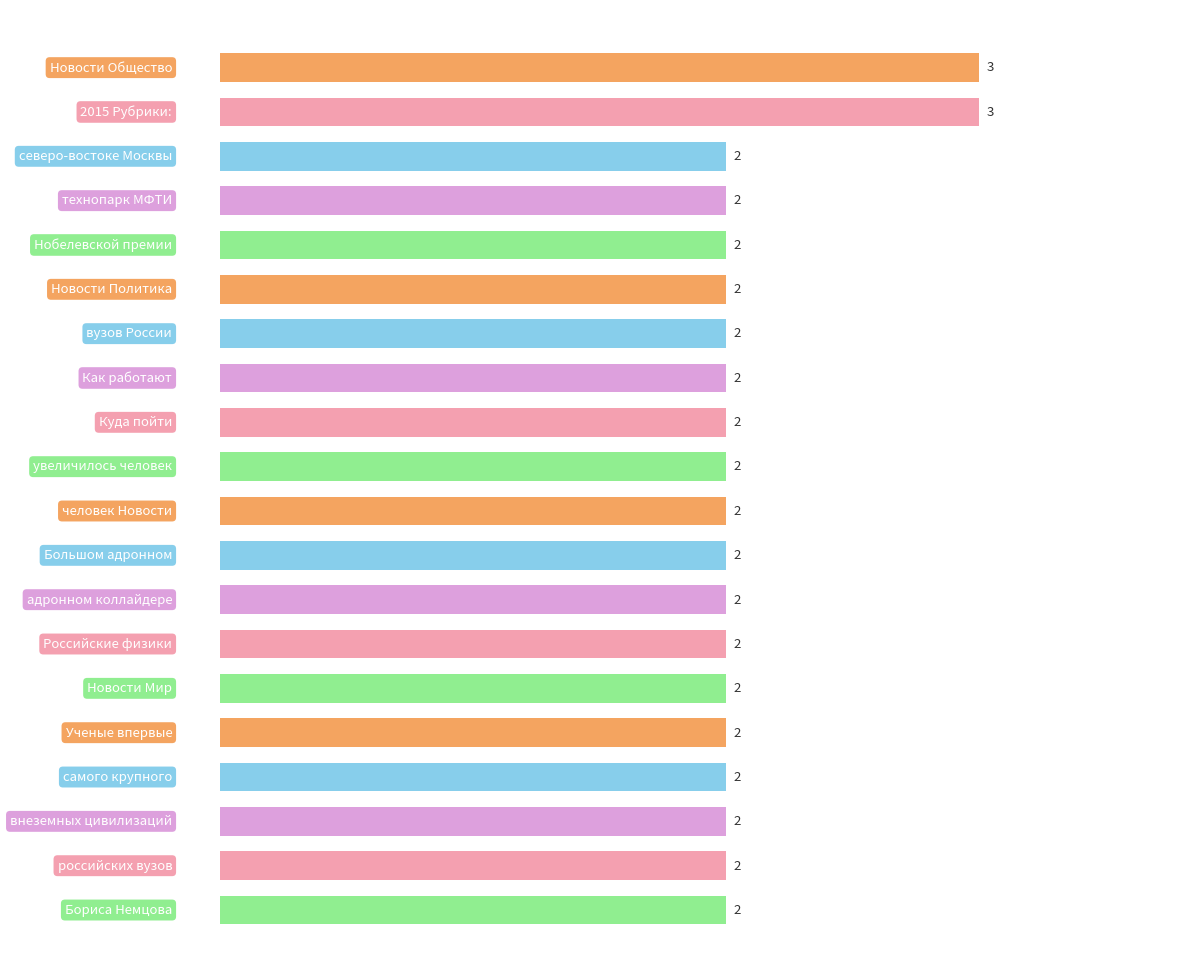

Count the values in the range 2 to 3.

20